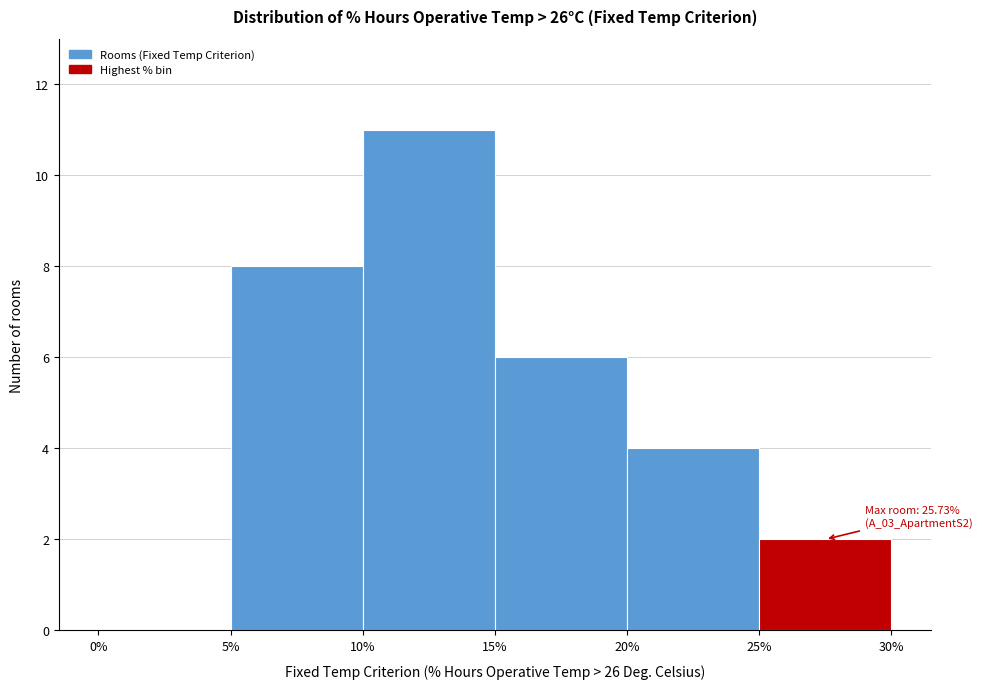

Over which range of the x-axis is the bar tallest?

10% to 15%